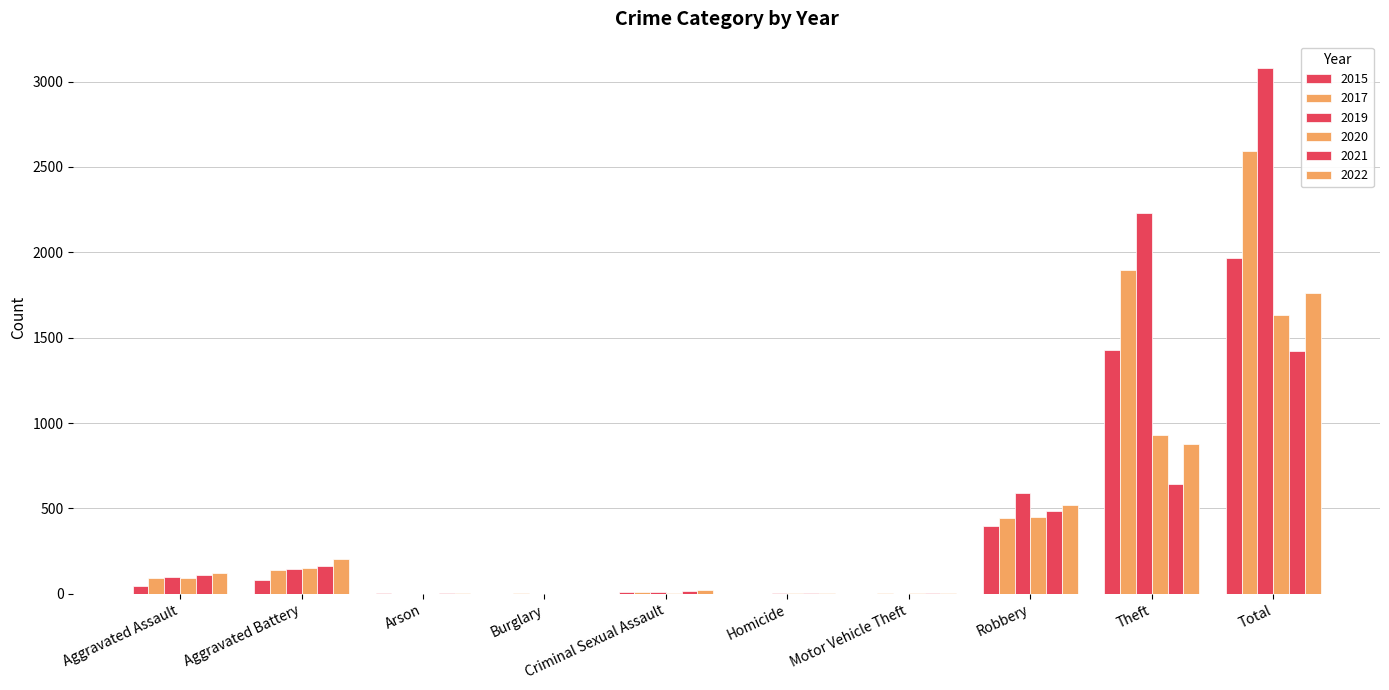

The value of 2019 at Arson is 1. True or false?

True